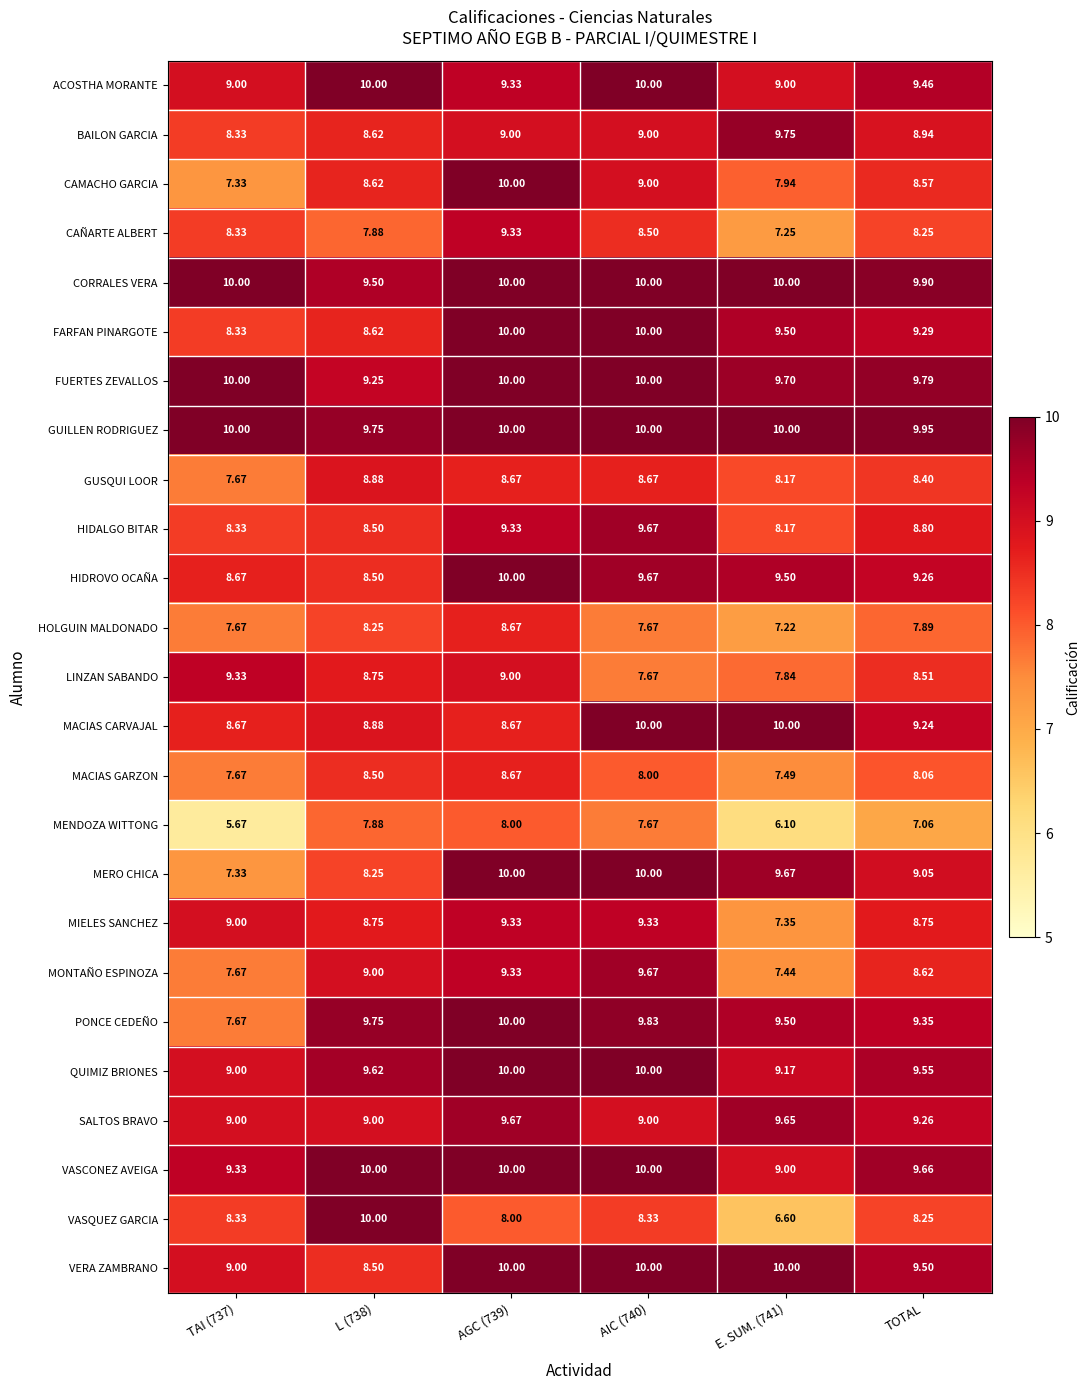

What is the greatest value displayed?

10.0